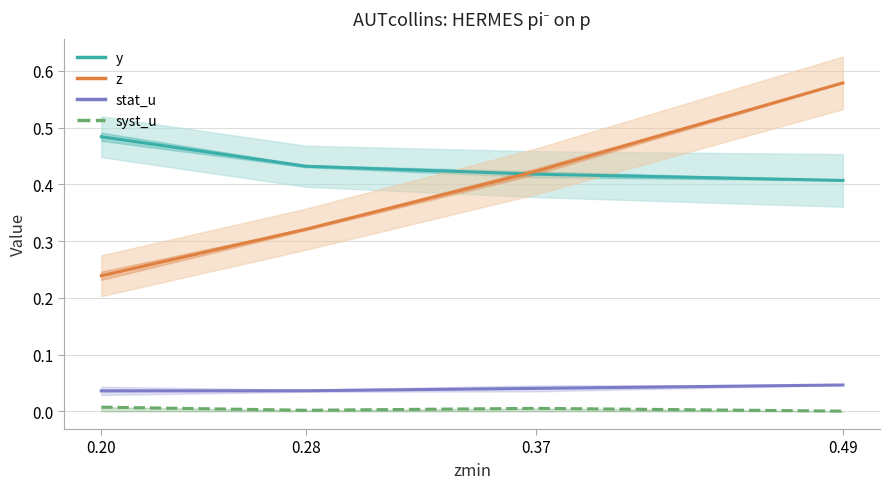

Rank the categories by syst_u value from lowest to highest.

0.49, 0.28, 0.37, 0.20